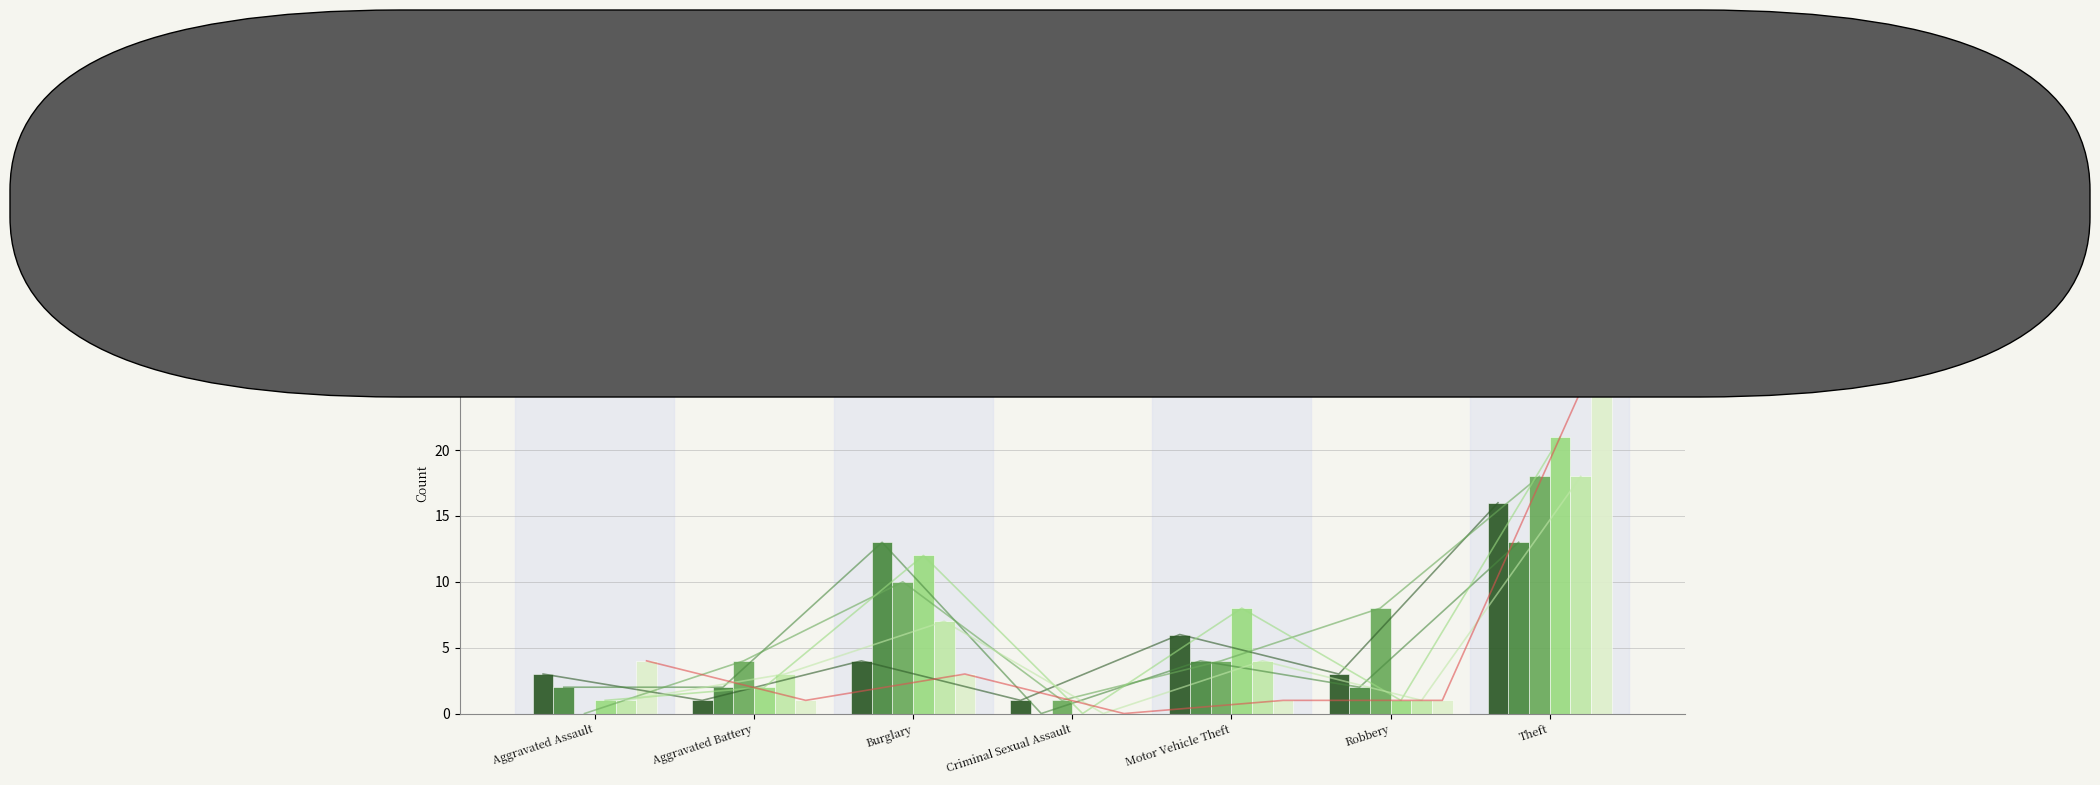

What are all the series names shown in the legend?

2015, 2016, 2017, 2018, 2019, 2020